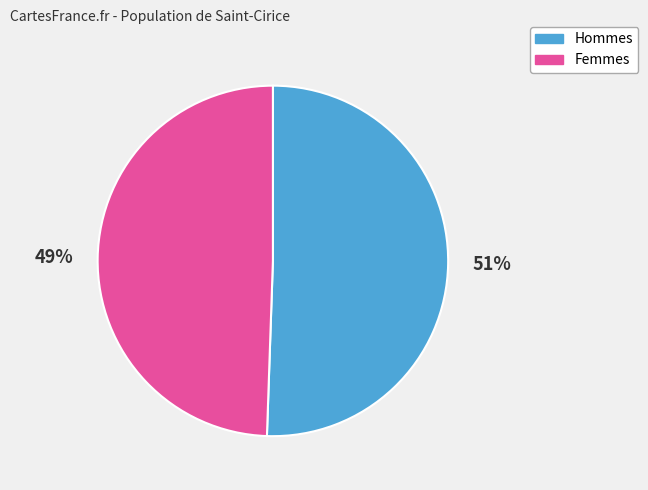

Is there a majority slice in this chart?

Yes